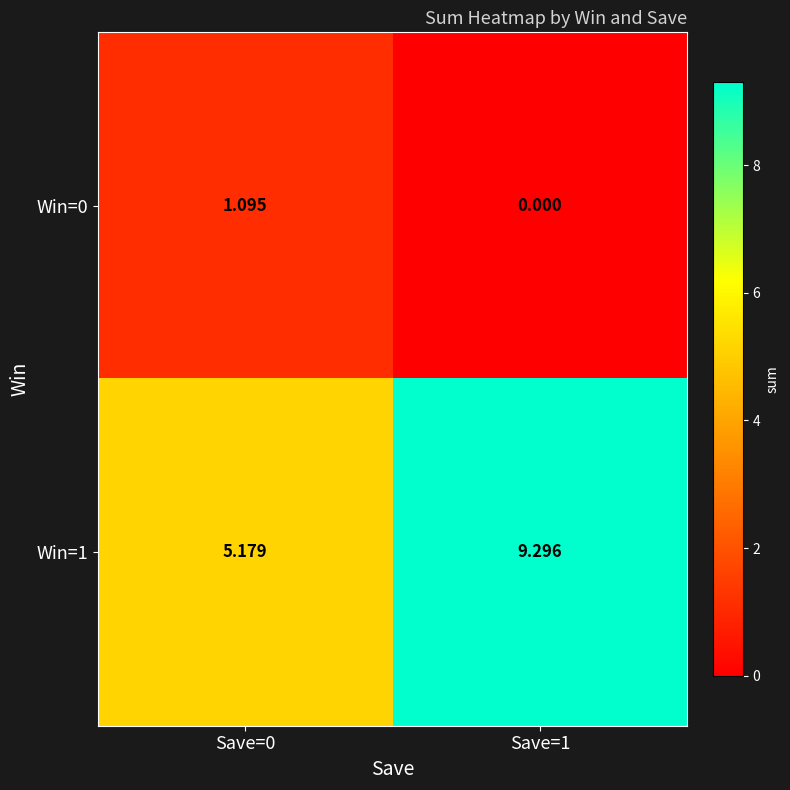

Count the number of categories in the chart.

2